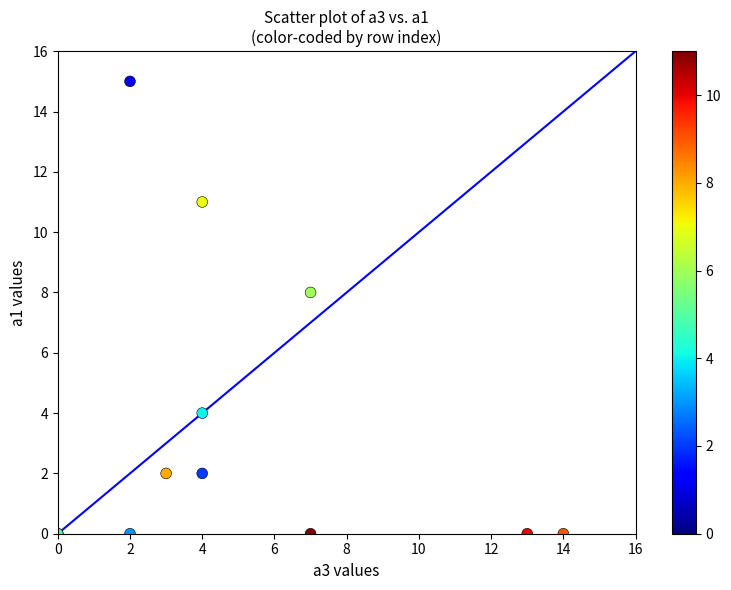

What Y value in the scatter plot is closest to 7?

8